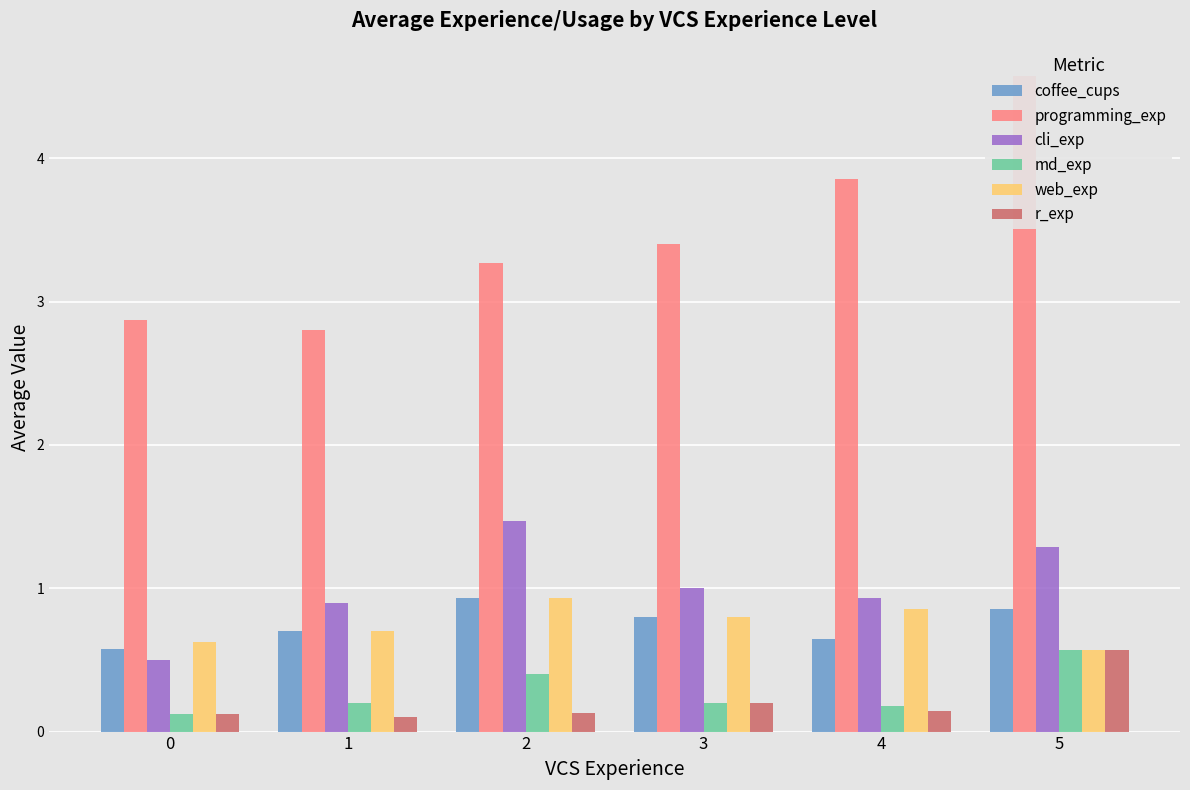

What is the lowest value of the md_exp series?

0.1